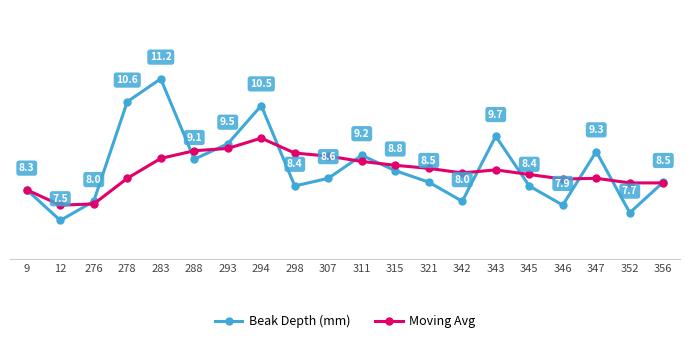

List the series in order of their peak value, highest first.

Beak Depth (mm), Moving Avg